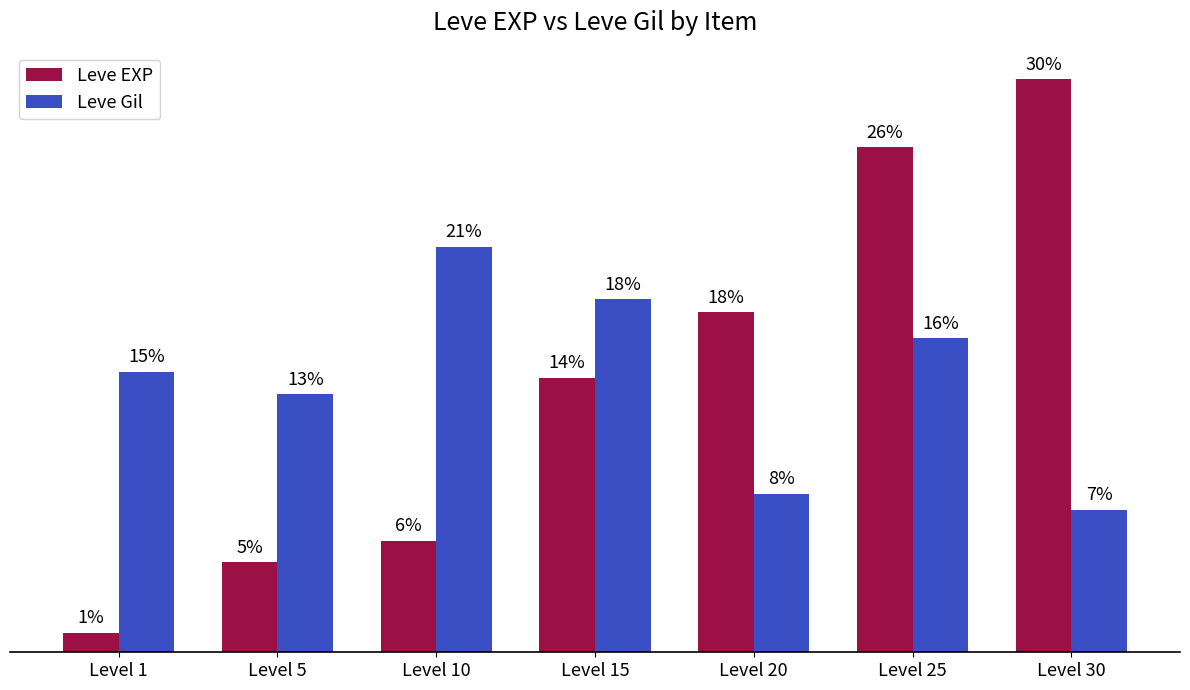

What are all the series names shown in the legend?

Leve EXP, Leve Gil